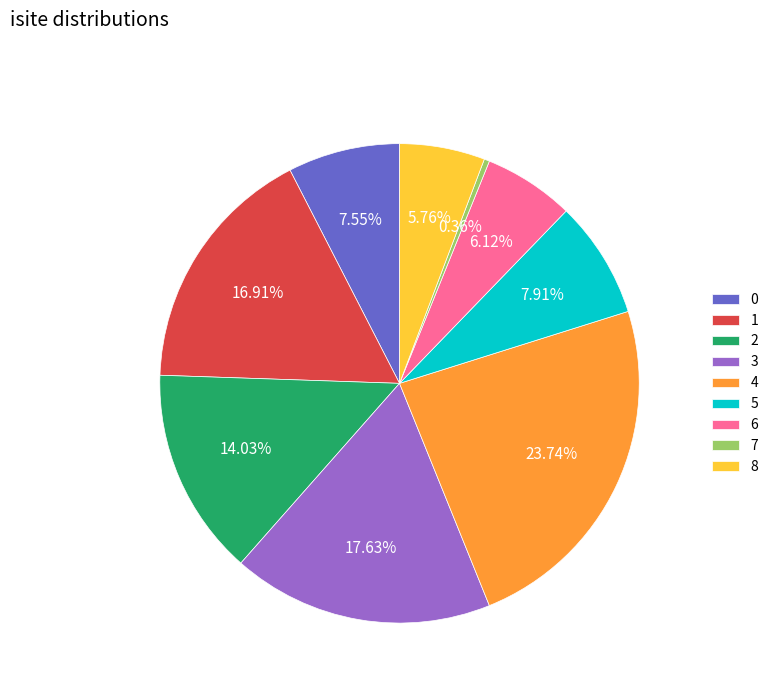

Which has a higher value, 0 or 4?

4